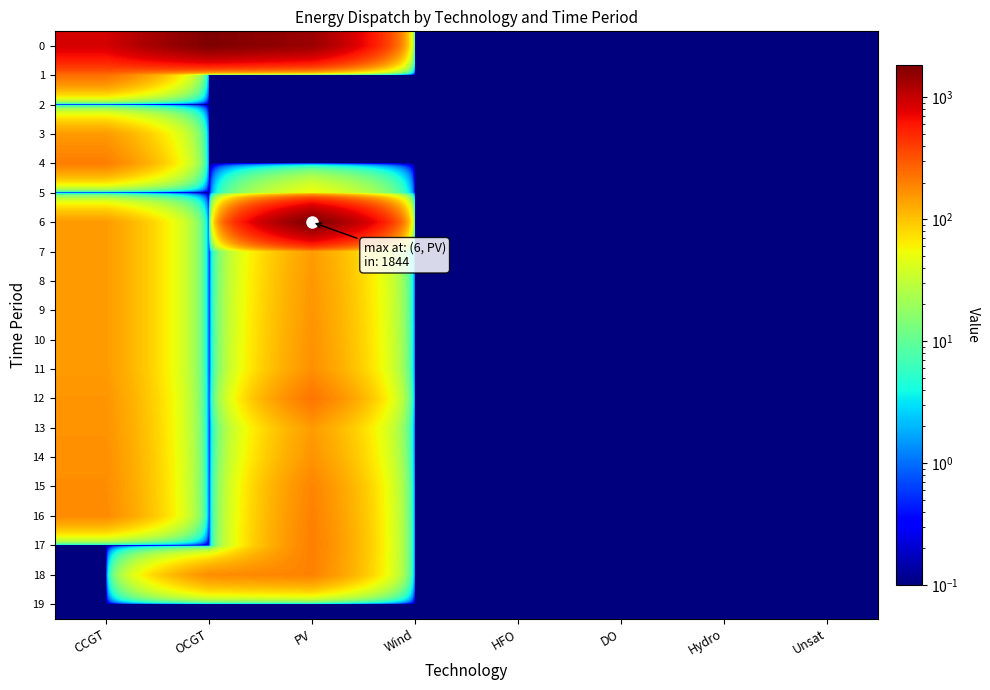

List the series in order of their peak value, lowest first.

2, 19, 5, 3, 7, 8, 9, 10, 13, 11, 14, 15, 18, 16, 17, 4, 12, 1, 0, 6